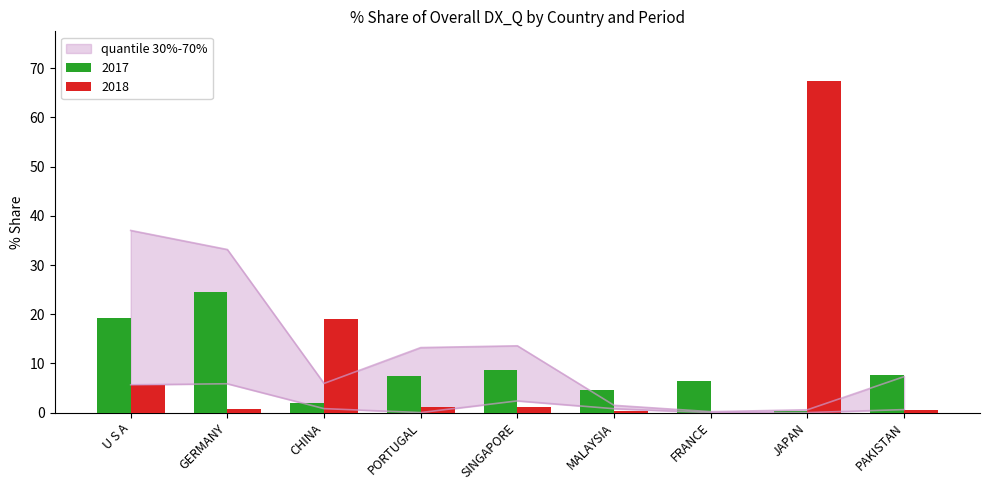

Reading left to right, list all the values displayed in this chart.

201712_% Share: 19.2	24.4	2.0	7.3	8.8	4.6	6.5	0.3	7.6
201812_% Share: 5.7	0.8	19.1	1.2	1.2	0.3	0.0	67.4	0.6